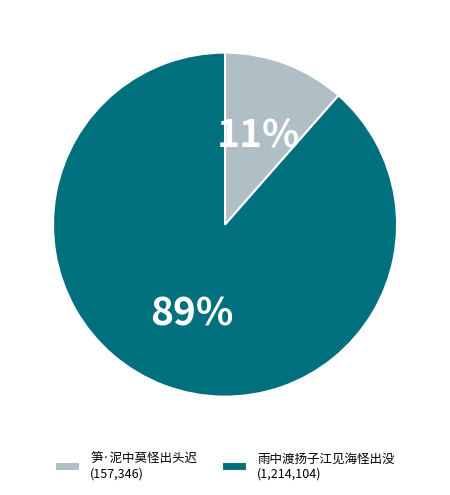

How many slices are in this pie chart?

2